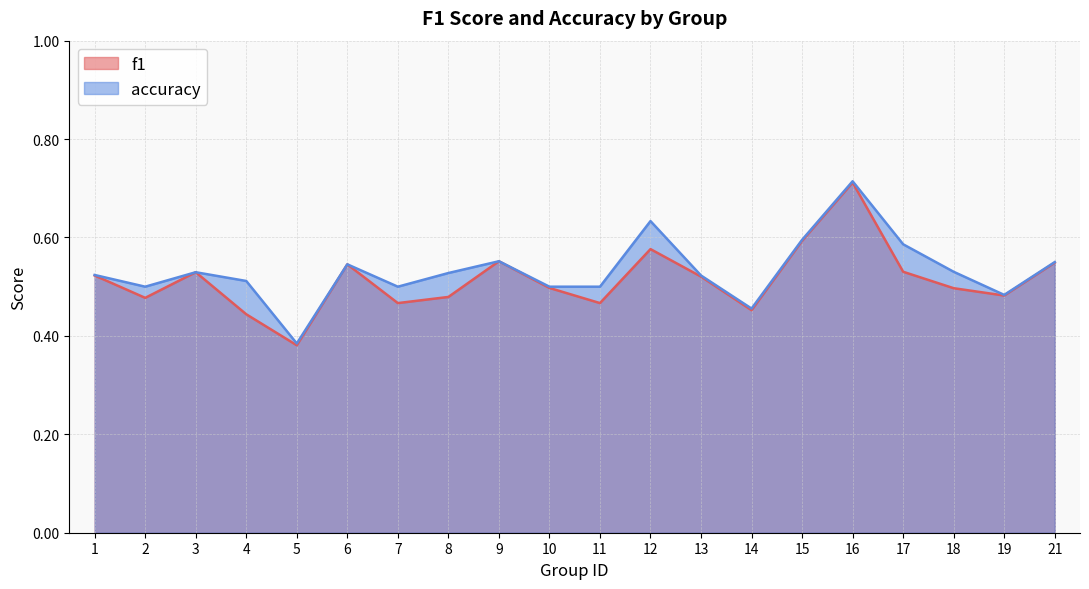

Which series has the largest total across all categories?

accuracy